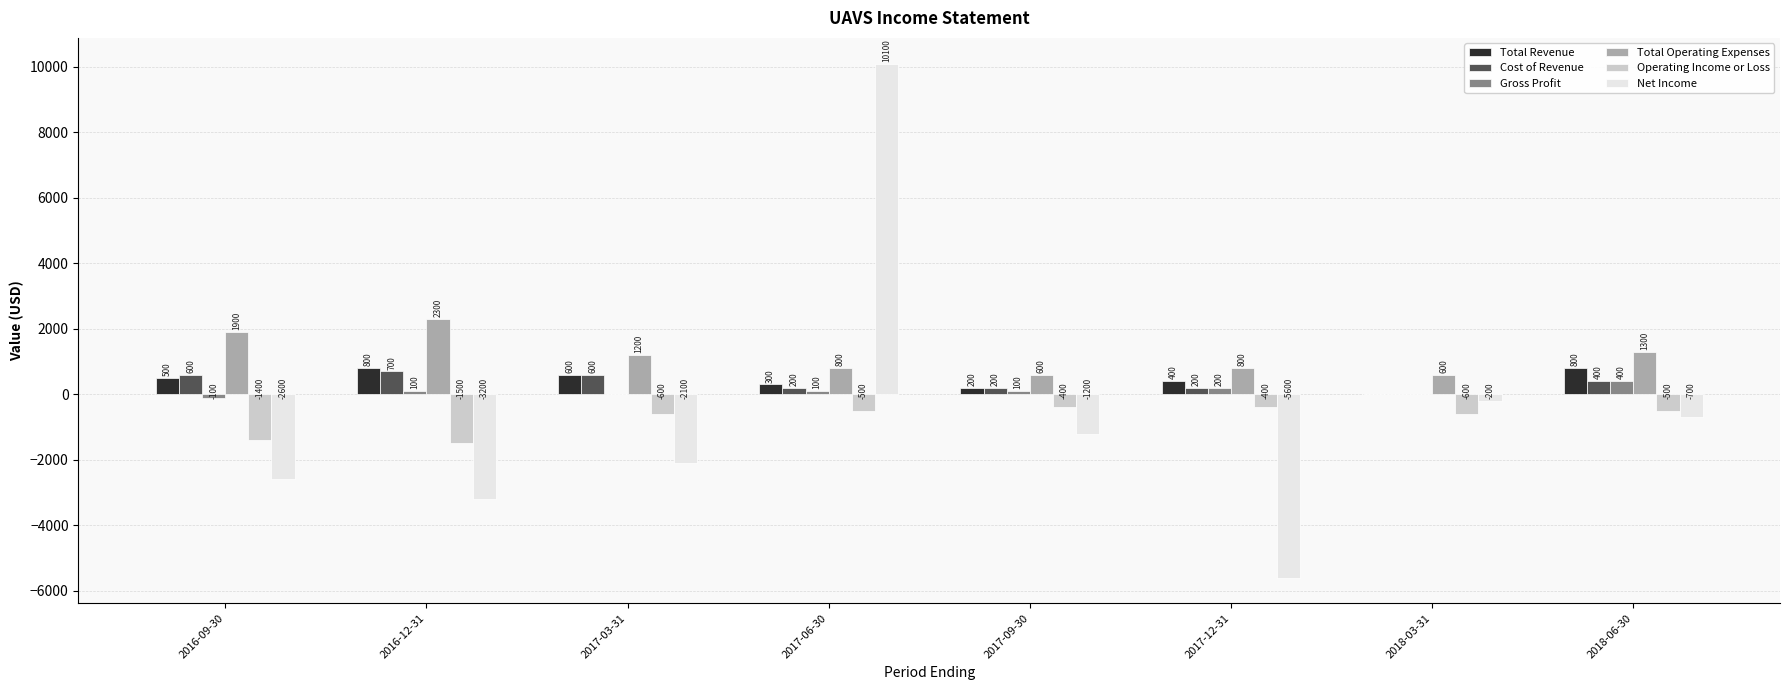

Which category has the highest value across all series?

2017-06-30